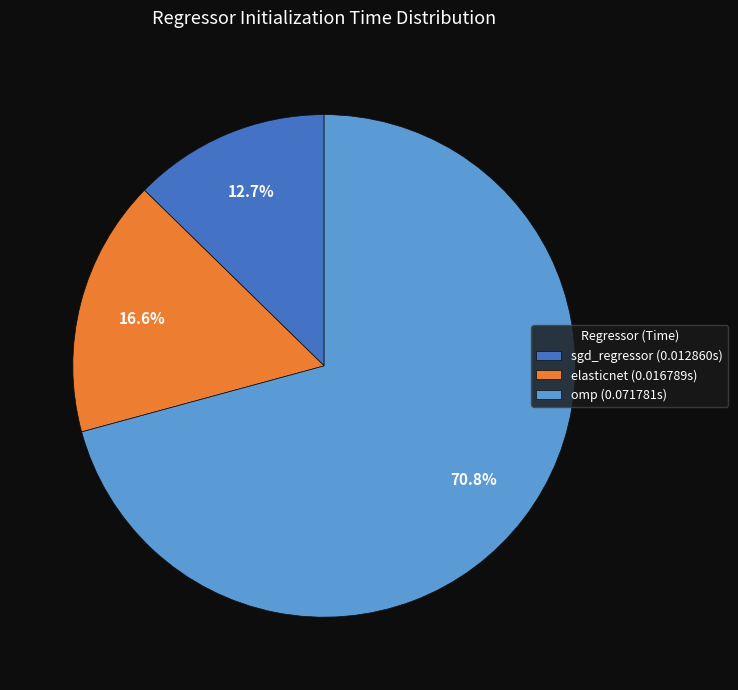

Is there a majority slice in this chart?

Yes